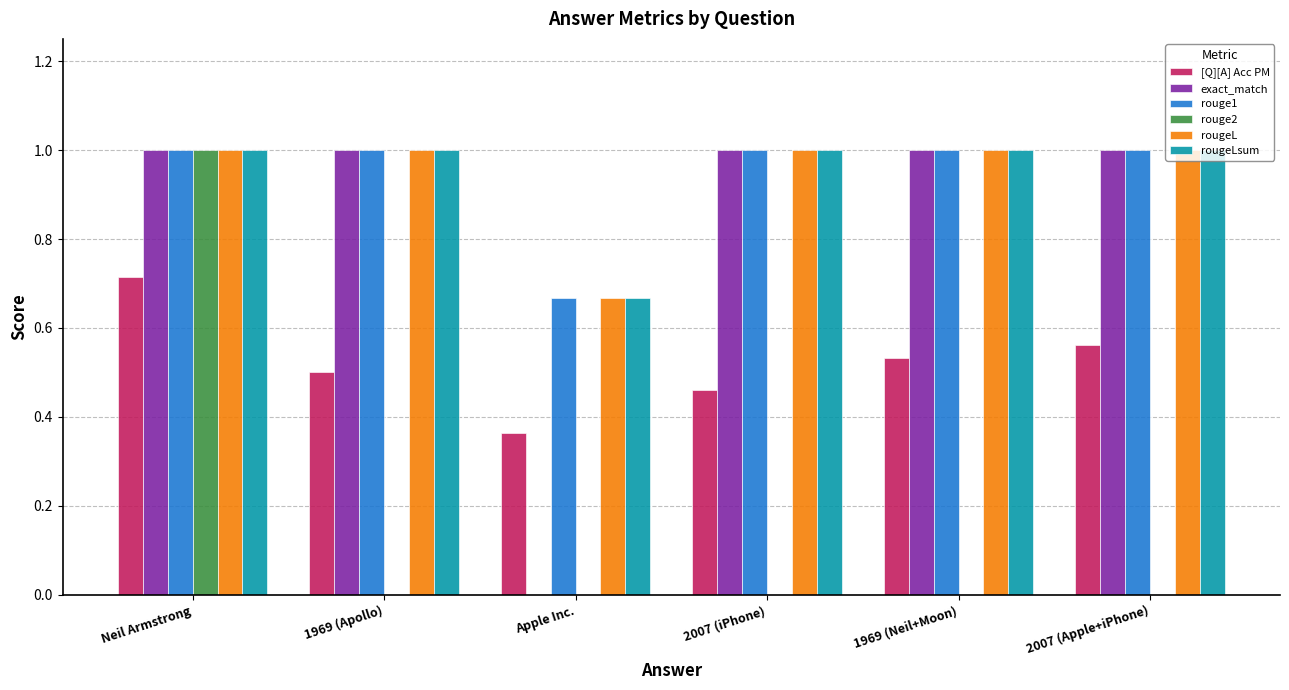

Does the chart contain stacked bars?

No